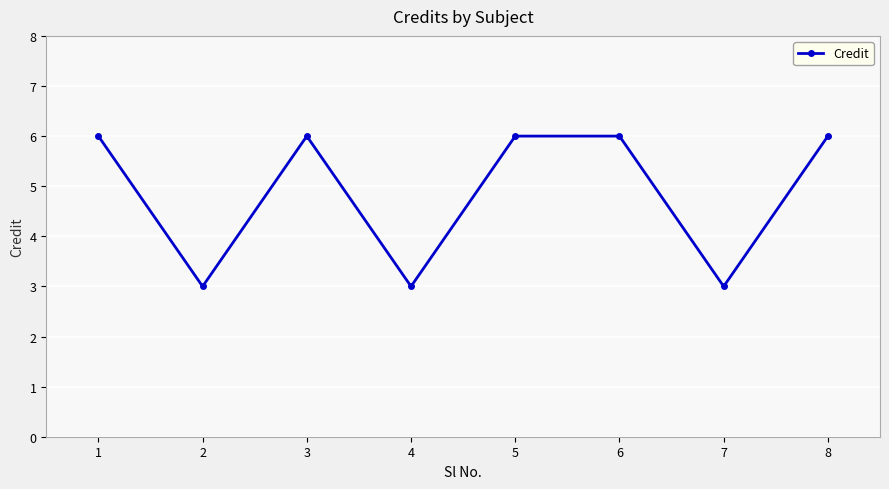

What is the difference between the maximum and minimum values?

3